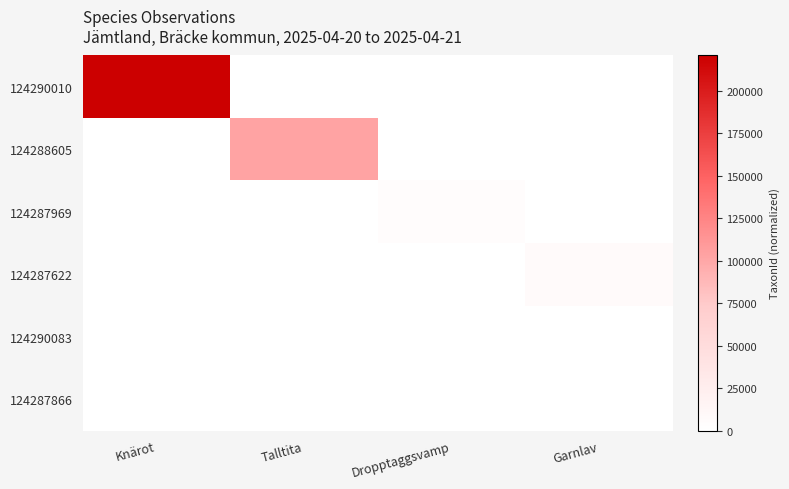

Reading right to left, extract all data points from this chart.

124290010: Garnlav=0	Dropptaggsvamp=0	Talltita=0	Knärot=220787
124288605: Garnlav=0	Dropptaggsvamp=0	Talltita=103021	Knärot=0
124287969: Garnlav=0	Dropptaggsvamp=4364	Talltita=0	Knärot=0
124287622: Garnlav=6425	Dropptaggsvamp=0	Talltita=0	Knärot=0
124290083: Garnlav=0	Dropptaggsvamp=0	Talltita=0	Knärot=0
124287866: Garnlav=0	Dropptaggsvamp=0	Talltita=0	Knärot=0